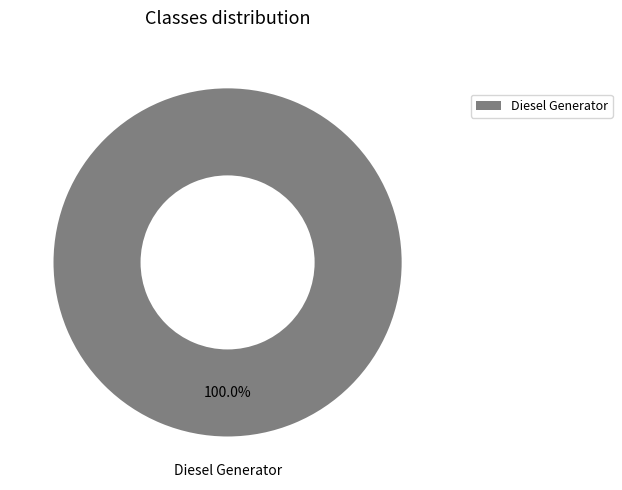

Is there any slice that represents more than half of the pie?

Yes